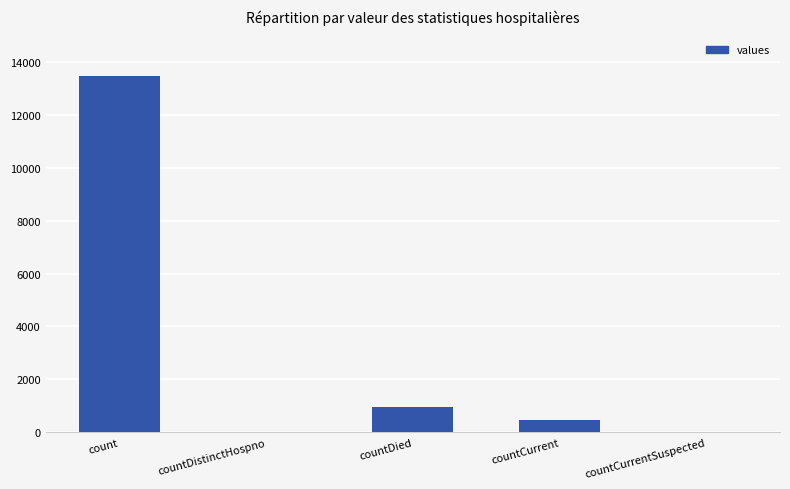

The chart shows a value of 473 at countCurrent. True or false?

True